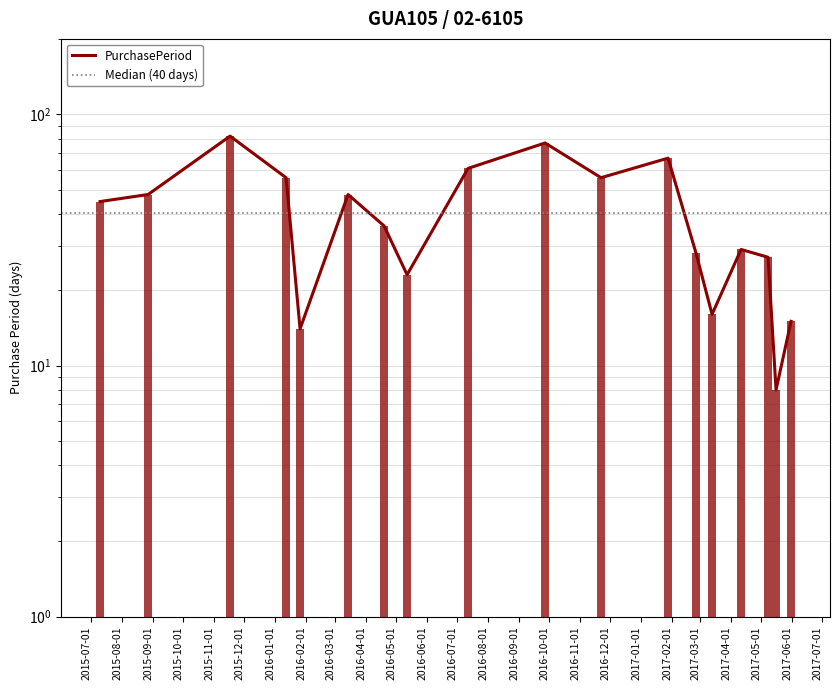

Reading left to right, list all the values displayed in this chart.

2015-07-10=45	2015-08-27=48	2015-11-17=82	2016-01-12=56	2016-01-26=14	2016-03-14=48	2016-04-19=36	2016-05-12=23	2016-07-12=61	2016-09-27=77	2016-11-22=56	2017-01-28=67	2017-02-25=28	2017-03-13=16	2017-04-11=29	2017-05-08=27	2017-05-16=8	2017-05-31=15